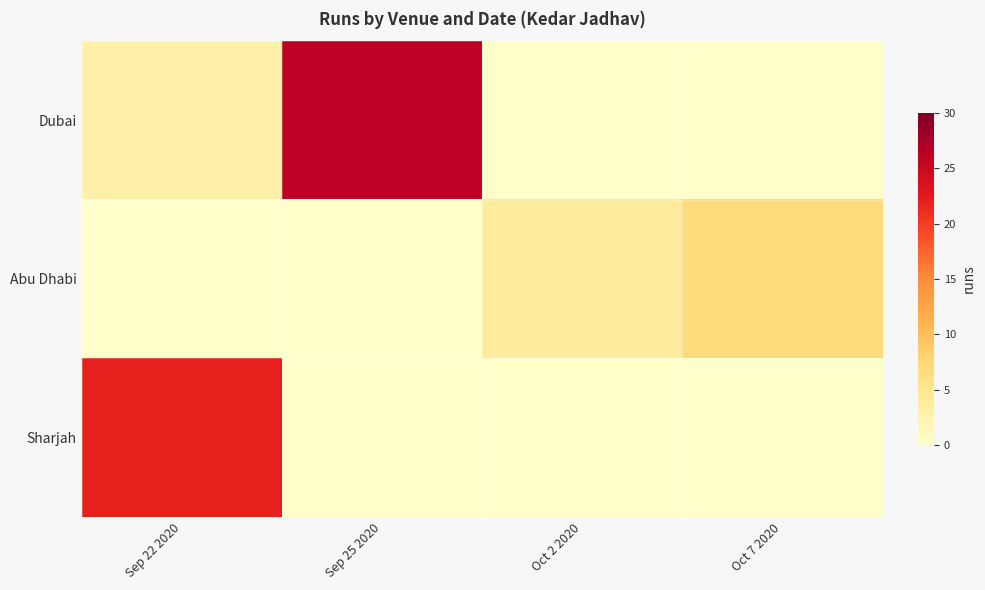

Reading left to right, list all the values displayed in this chart.

Dubai: Sep 22 2020=3	Sep 25 2020=26	Oct 2 2020=0	Oct 7 2020=0
Abu Dhabi: Sep 22 2020=0	Sep 25 2020=0	Oct 2 2020=4	Oct 7 2020=7
Sharjah: Sep 22 2020=22	Sep 25 2020=0	Oct 2 2020=0	Oct 7 2020=0